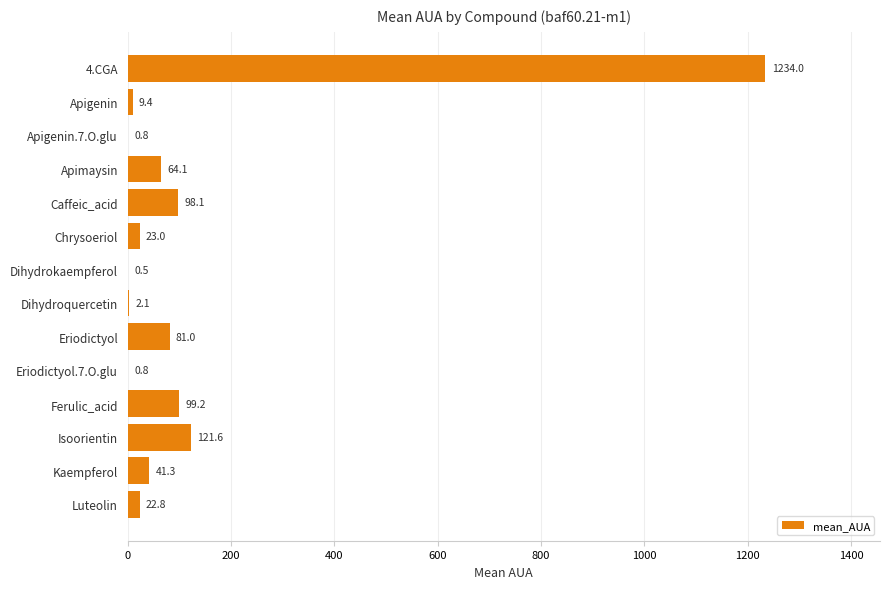

What is the change in value from Dihydrokaempferol to Luteolin?

+22.3